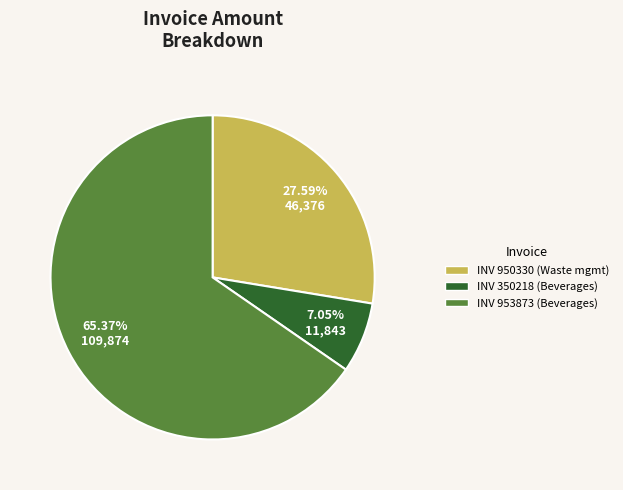

Does any single category account for the majority?

Yes